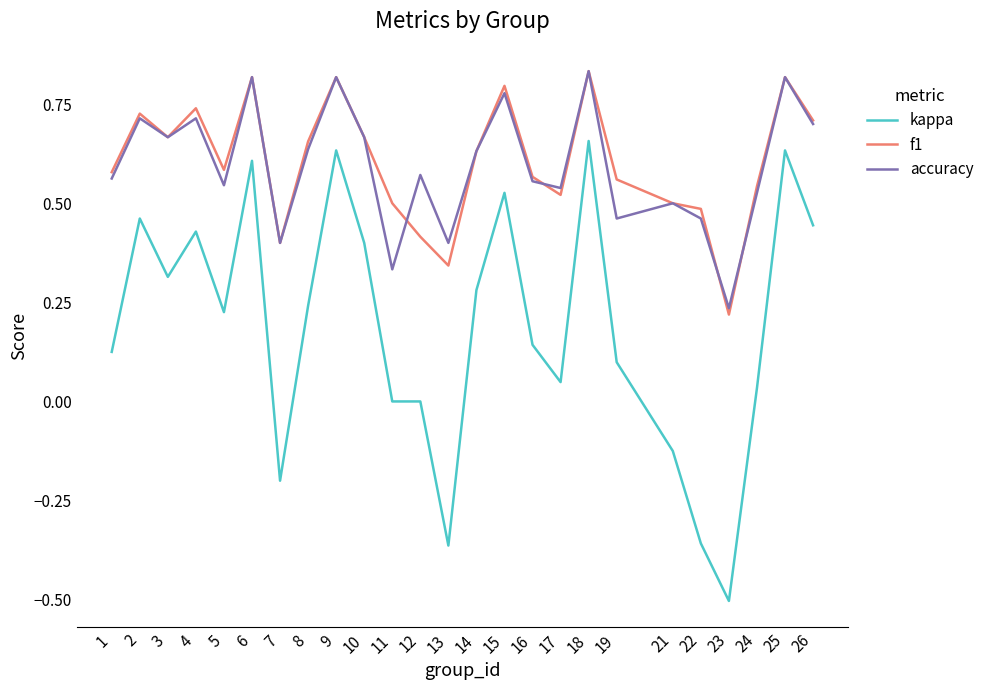

True or false: accuracy and kappa cross at least once.

False